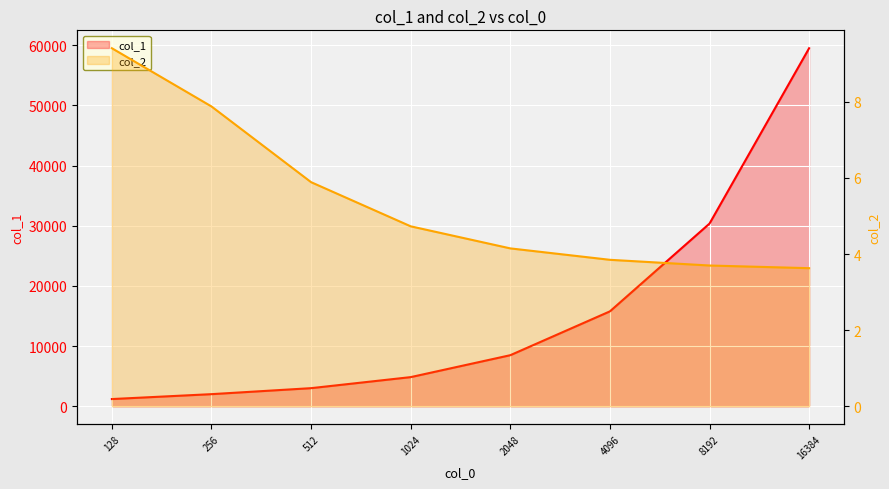

What is the minimum value for col_1?

1204.0